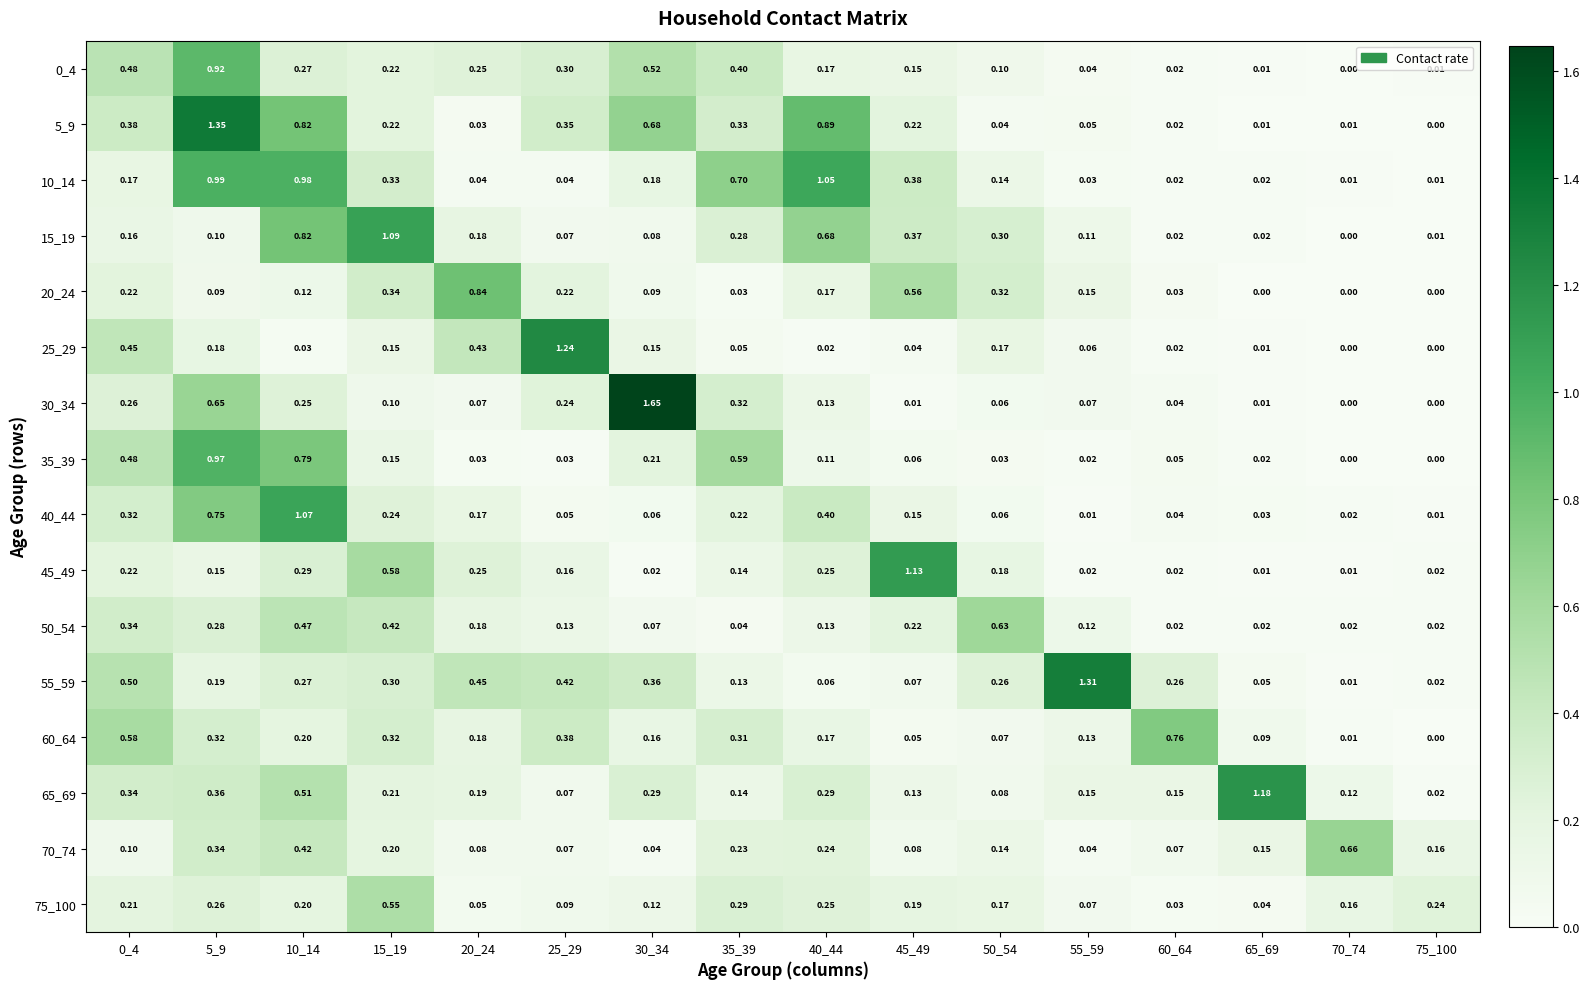

Is the value of 50_54 at 45_49 greater than the value of 40_44 at 55_59?

Yes